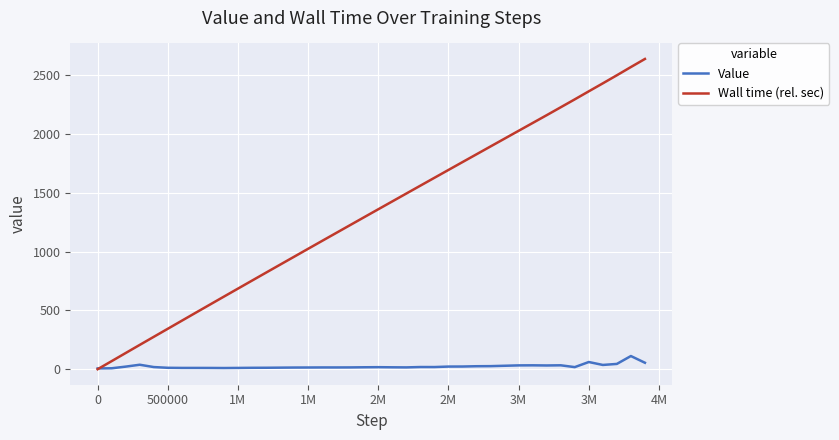

Which series has the largest total across all categories?

Wall time (rel. sec)